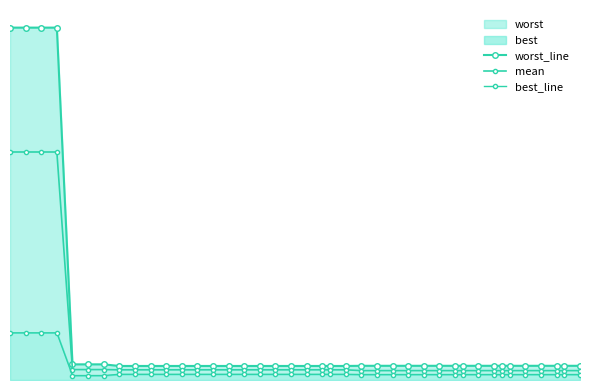

What is the highest value of the best_line series?

0.4